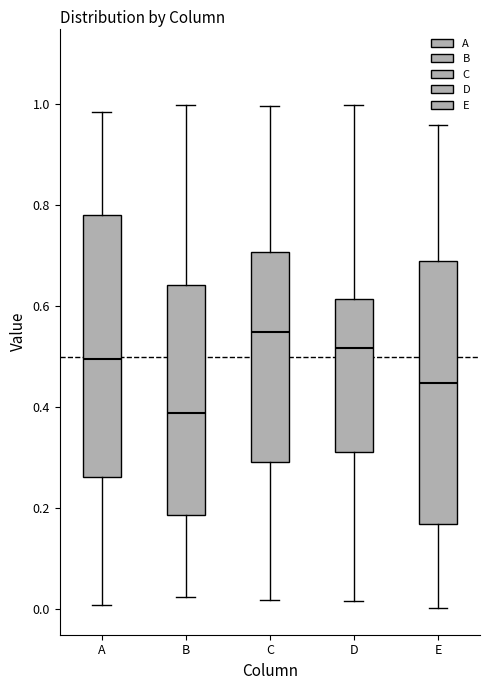

Reading left to right, transcribe this box plot: for each box, give where its median line is, the range the box spans, and where its two whiskers end, as read against the y-axis. The values are not printed on the chart, so give them approximately, as read against the axis.

A: median 0.50, box 0.26 to 0.78, whiskers 0.00 to 0.98
B: median 0.38, box 0.18 to 0.64, whiskers 0.02 to 1.00
C: median 0.54, box 0.30 to 0.70, whiskers 0.02 to 1.00
D: median 0.52, box 0.32 to 0.62, whiskers 0.02 to 1.00
E: median 0.44, box 0.16 to 0.68, whiskers 0.00 to 0.96